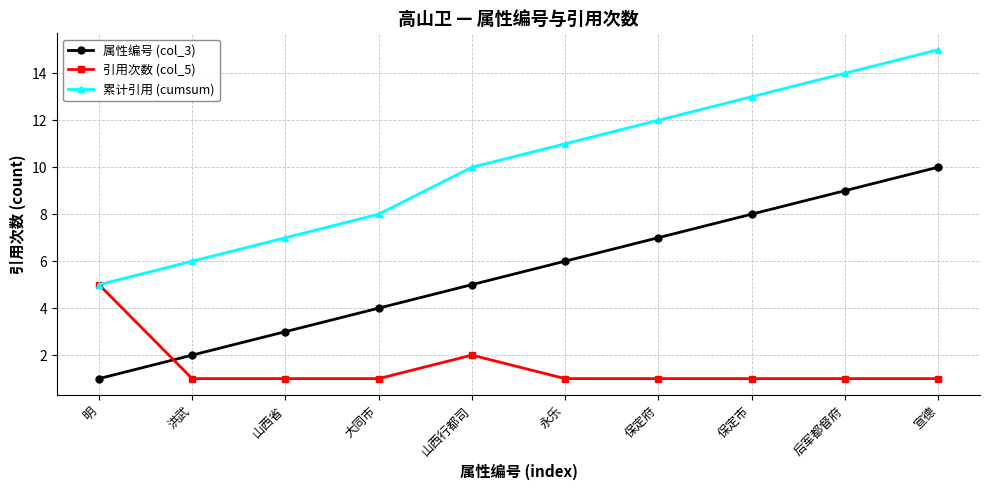

Which series has the widest spread of values?

累计引用 (cumsum)